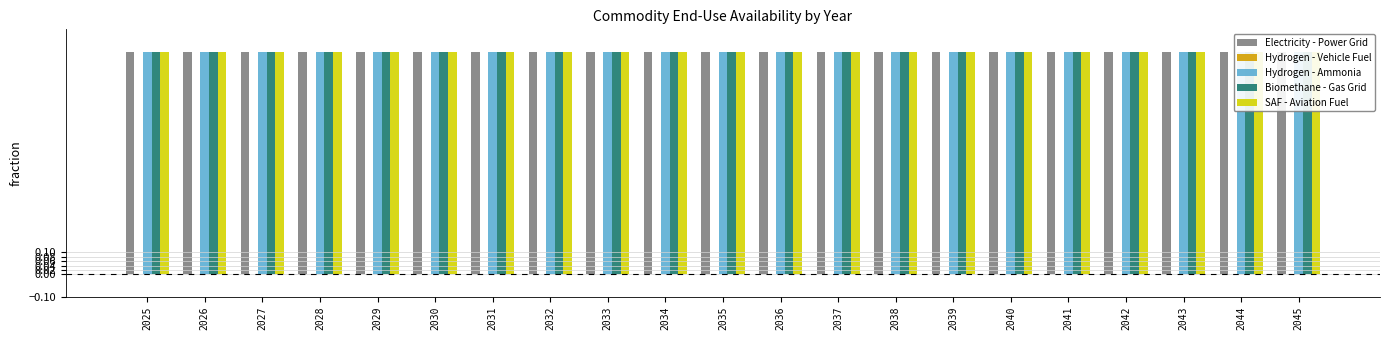

Which category has the lowest value in the Hydrogen - Ammonia series?

2025